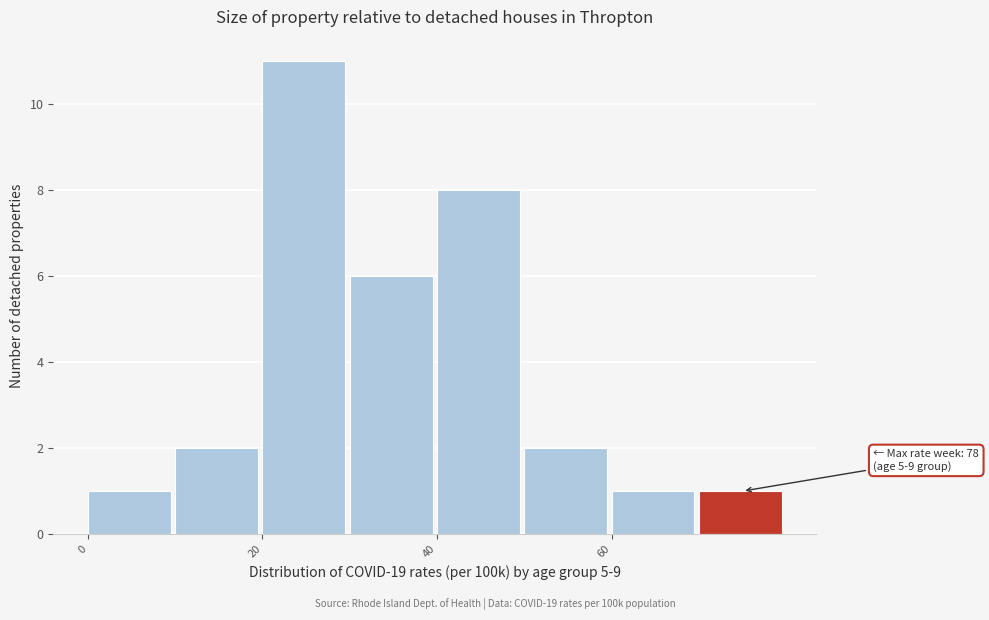

Over which range of the x-axis is the bar tallest?

20 to 30